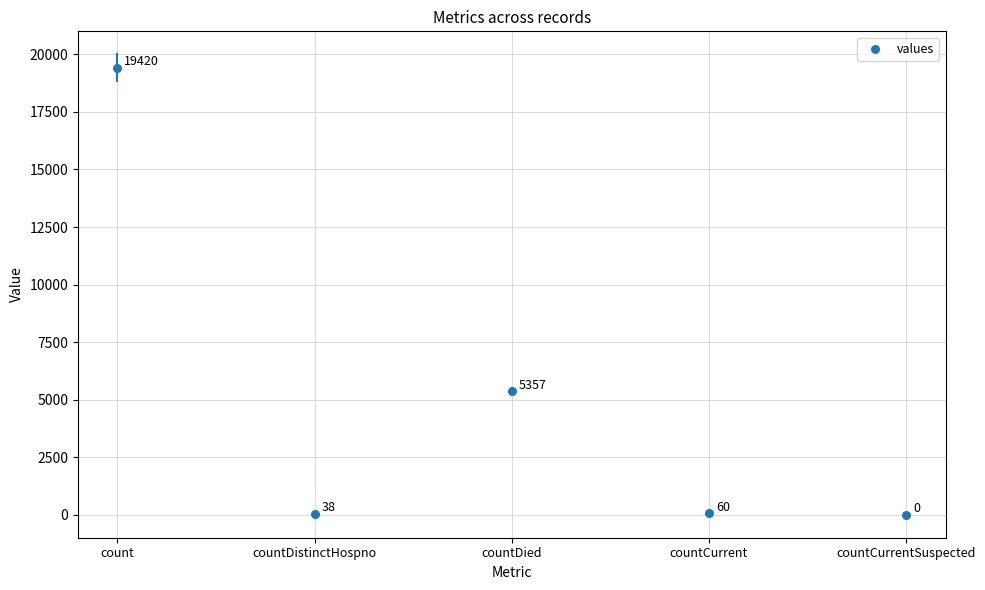

Which has a higher value, count or countCurrentSuspected?

count